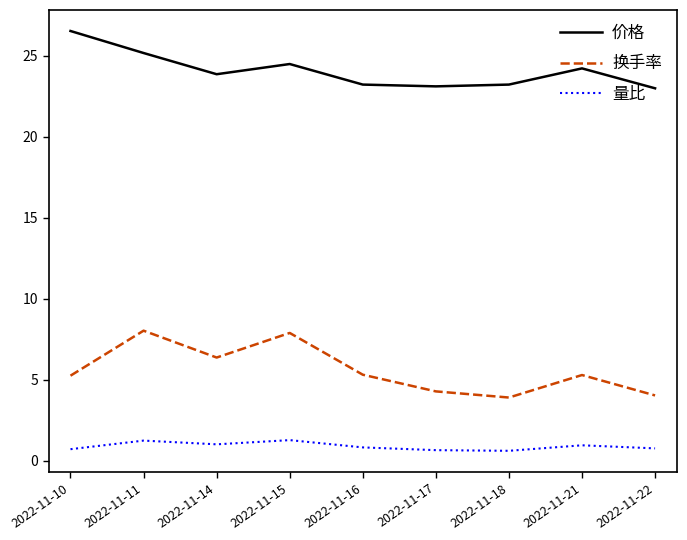

What is the maximum value shown in the chart?

26.5